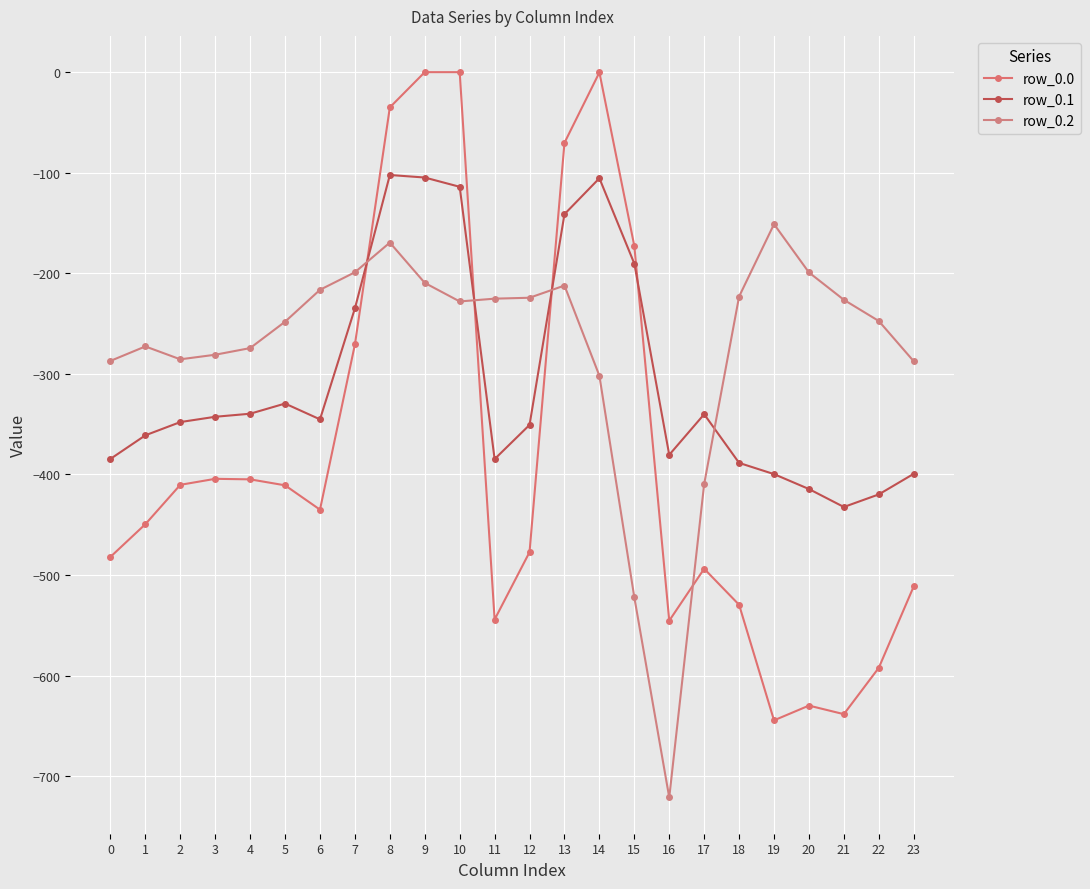

At which category does row_0.1 reach its first local valley?

6